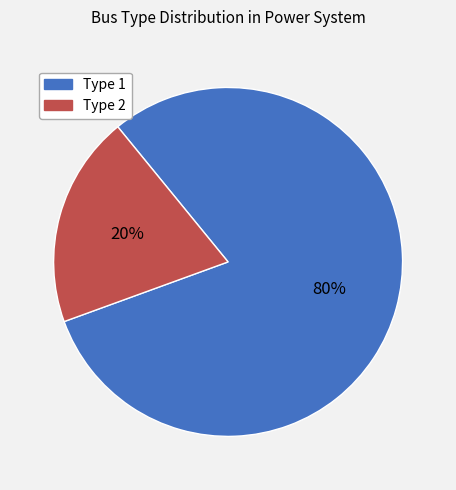

What percentage is the Type 1 slice, to the nearest percent?

80%